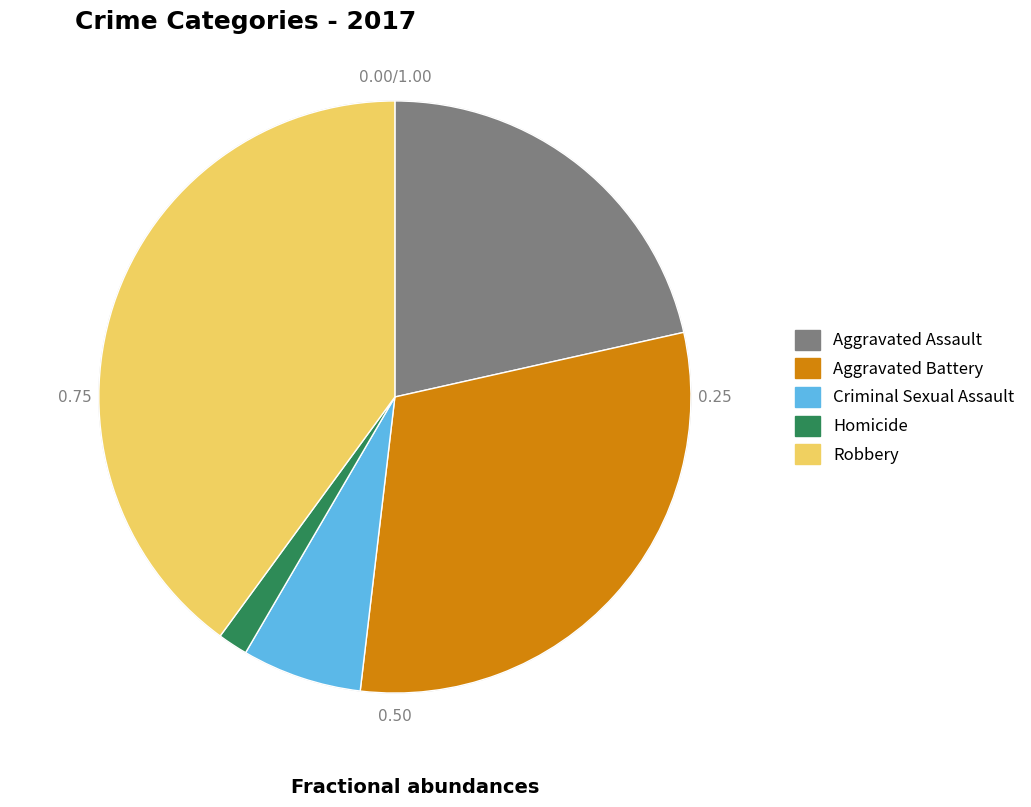

Is the sum of Criminal Sexual Assault and Homicide greater than half?

No